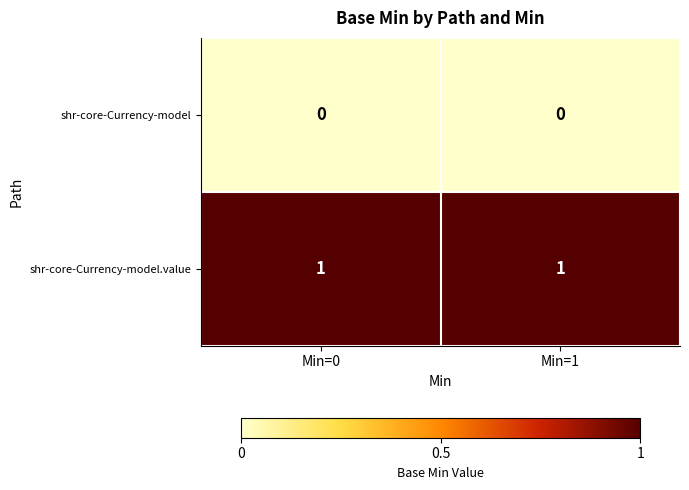

Rank the series at Min=1 from lowest to highest value.

shr-core-Currency-model, shr-core-Currency-model.value